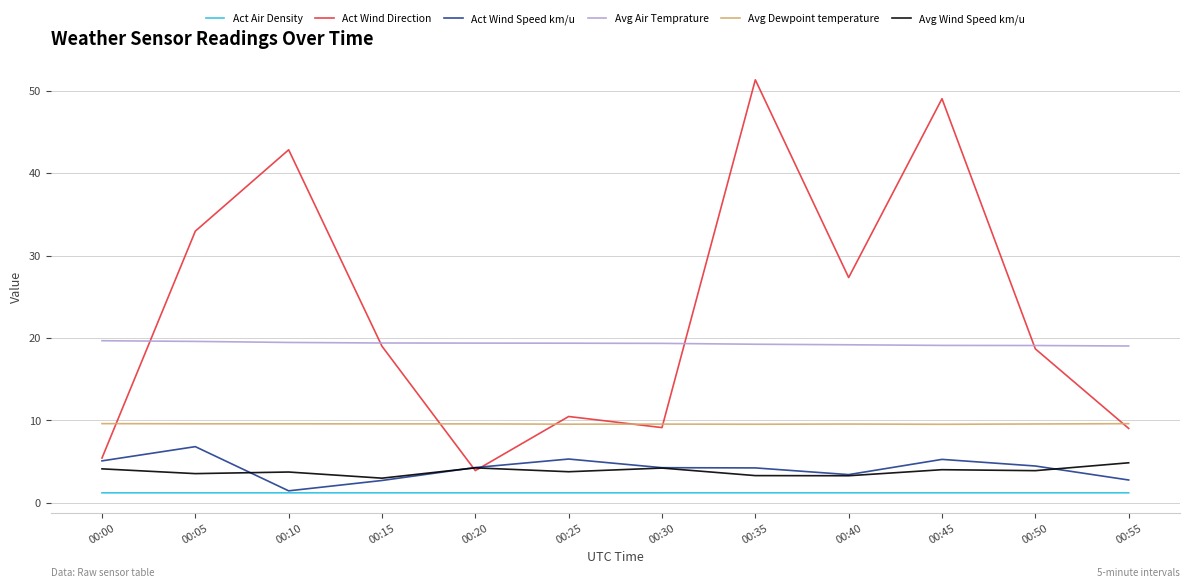

The value of Avg Dewpoint temperature at 00:25 is 9.5. True or false?

True